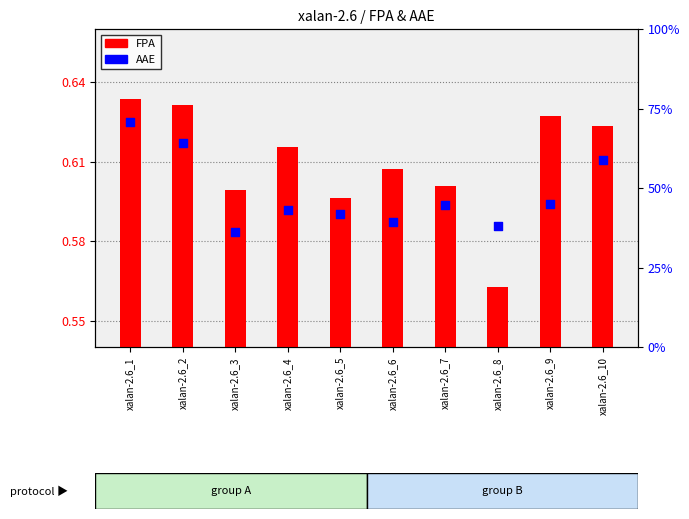

Which series contains the lowest Y value?

FPA